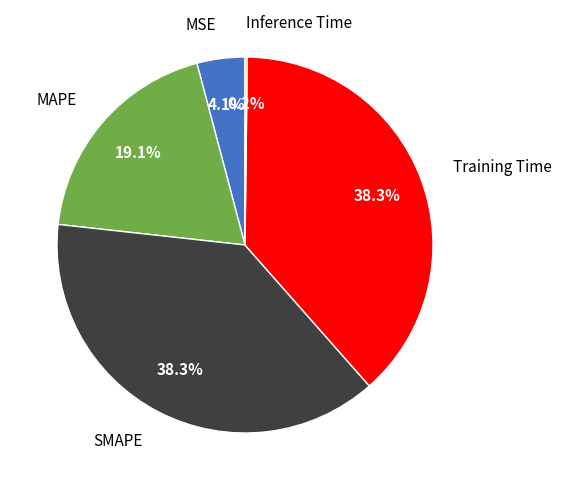

Is there a majority slice in this chart?

No